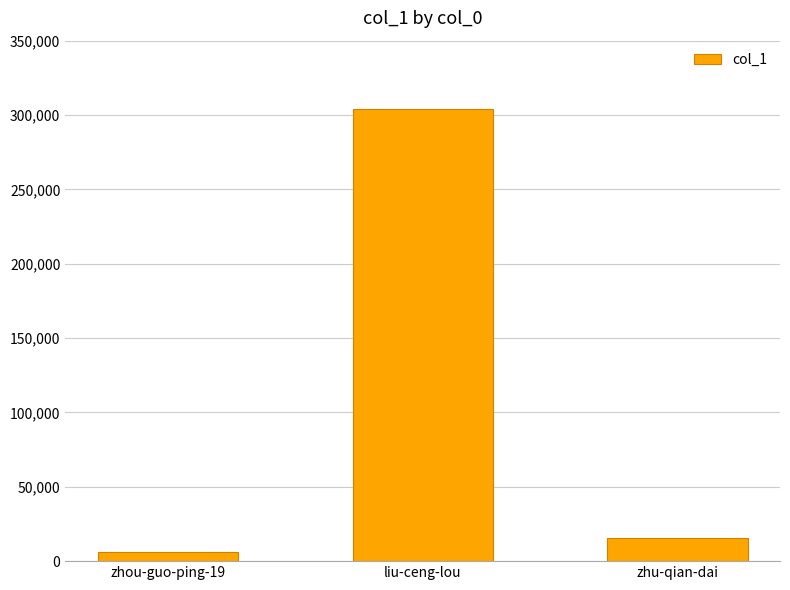

What is the sum of all values?

326040